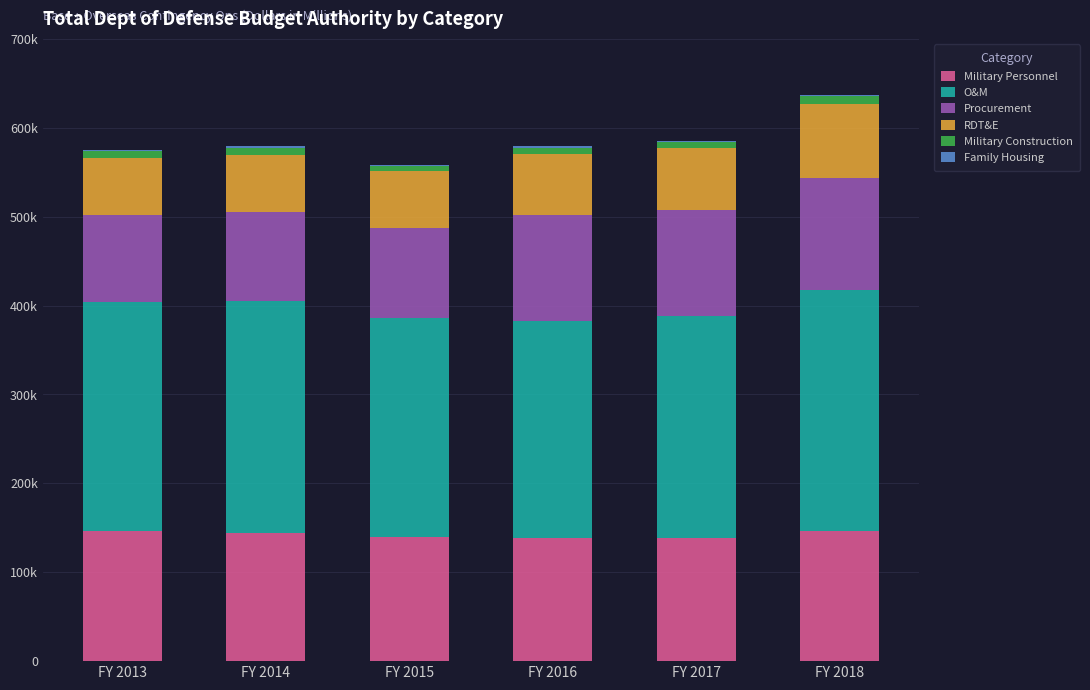

Does the chart contain stacked bars?

Yes